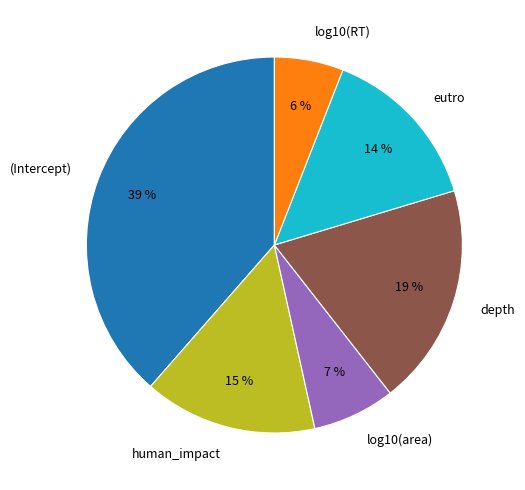

Is there a majority slice in this chart?

No